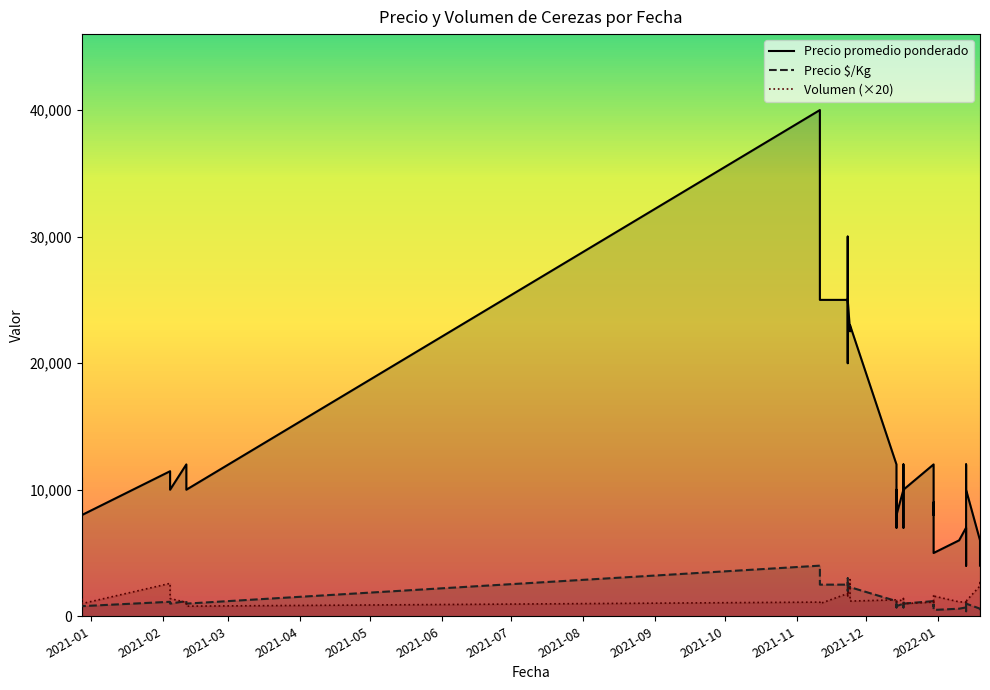

What are all the series names shown in the legend?

Precio promedio ponderado, Precio $/Kg, Volumen (×20)